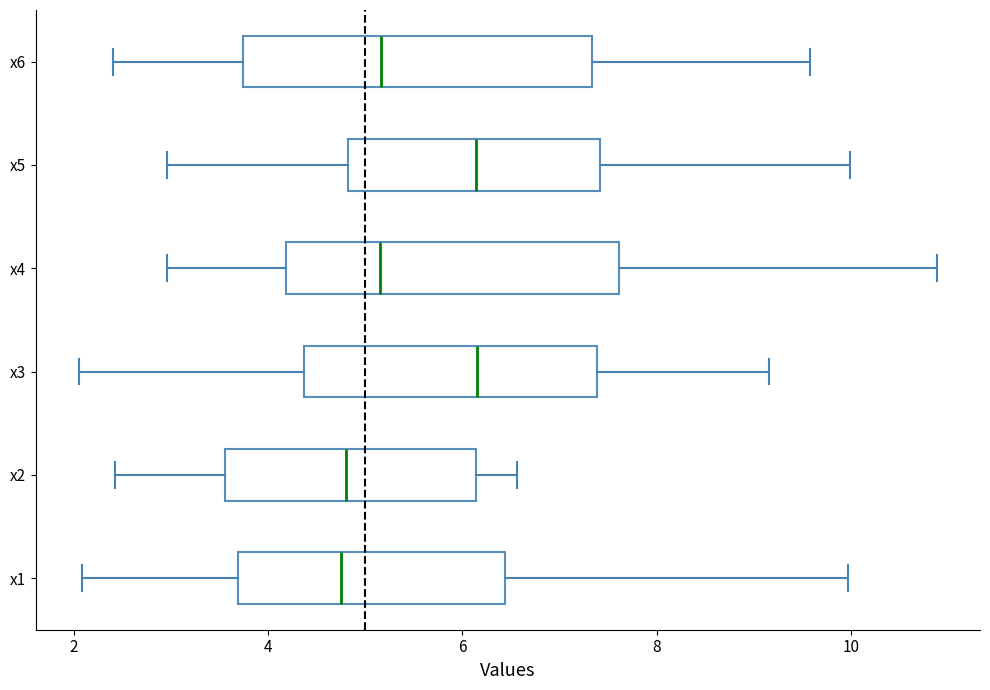

Where does the left whisker of the box for x1 end on the x-axis? The values are not printed on the chart, so give them approximately, as read against the axis.

2.0